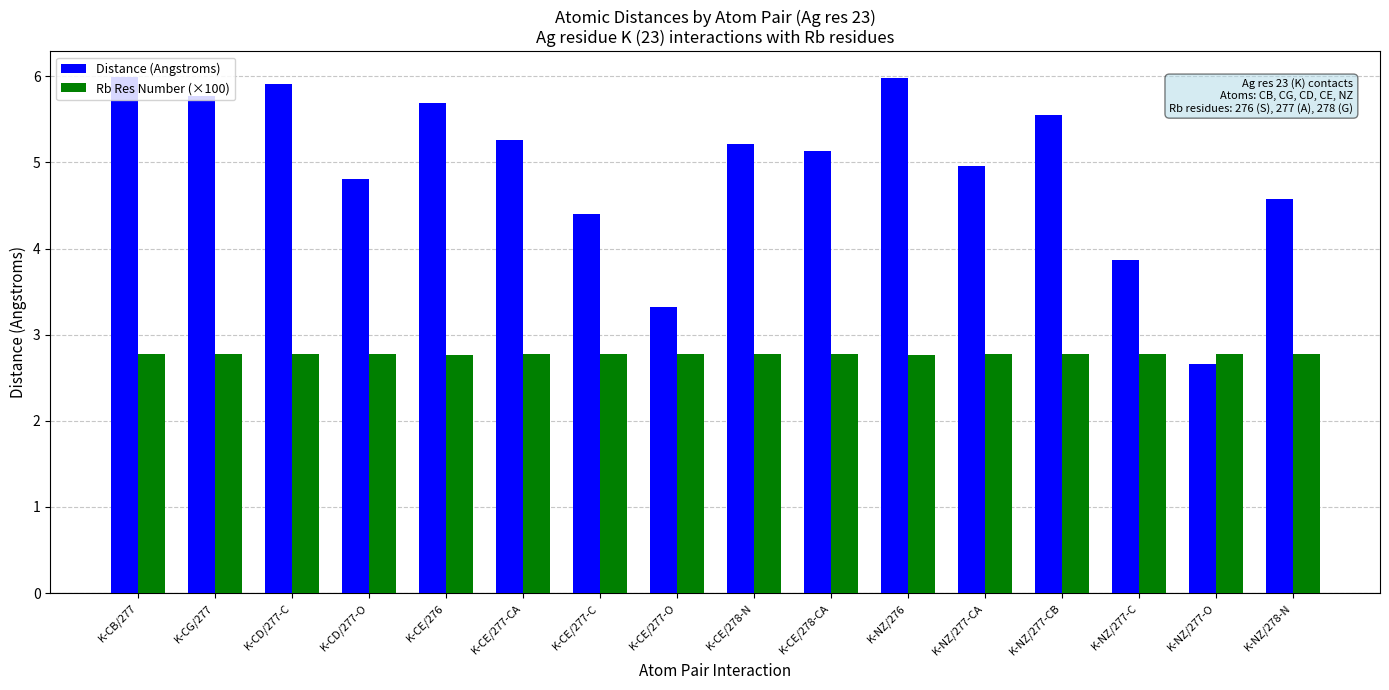

Is it true that Distance (Angstroms) equals 5.9 at K-CD/277-C?

True